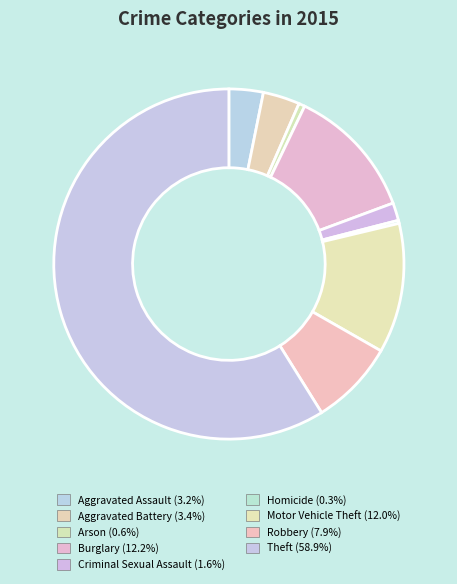

Which slice is the largest?

Theft